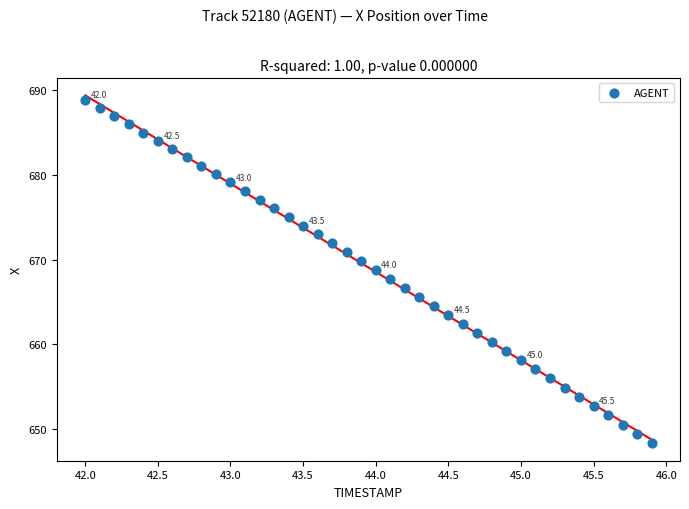

What is the range of Y values (max minus min)?

40.5